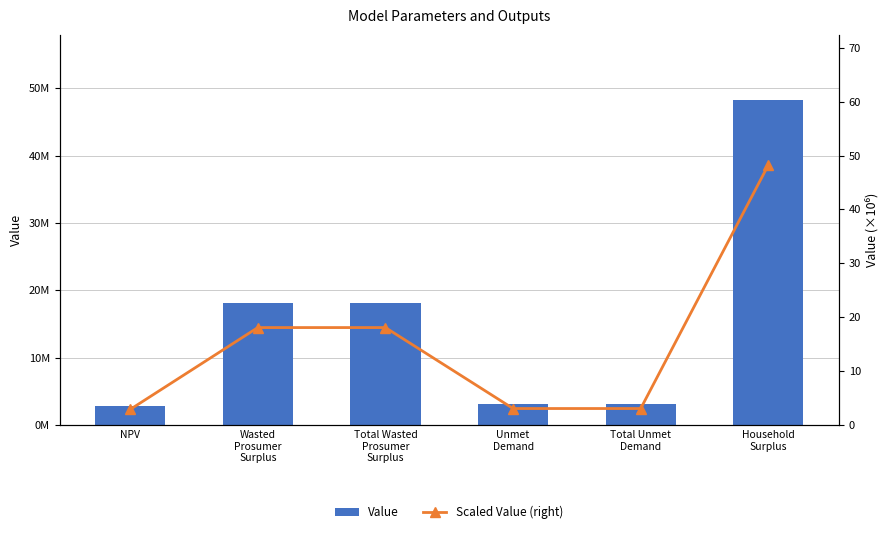

Is it true that Value equals 1862254.8 at NPV?

False